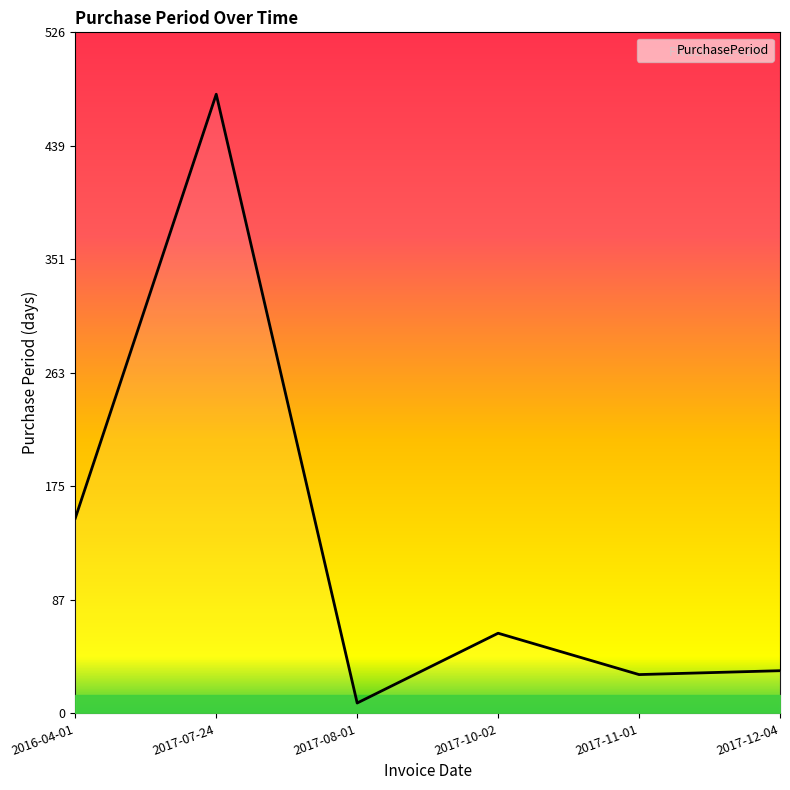

True or false: the data shows 33 at 2017-12-04.

True